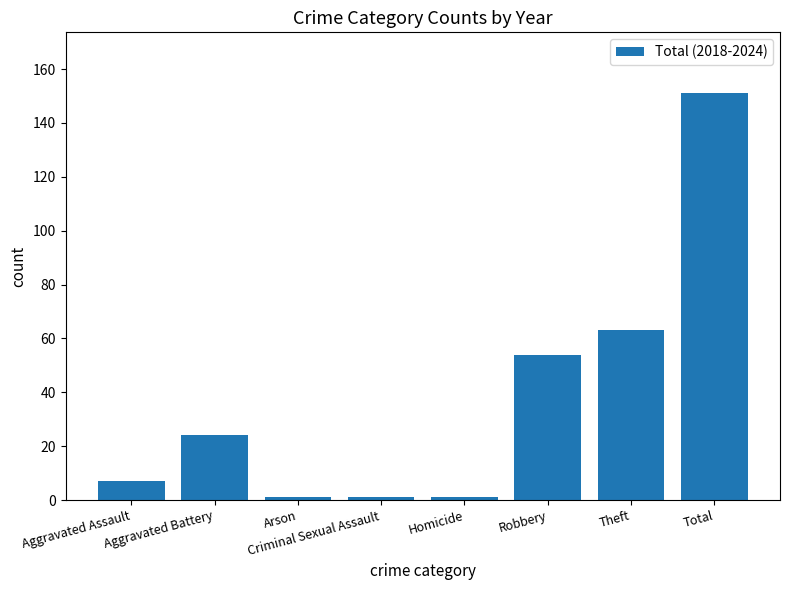

What is the greatest value displayed?

151